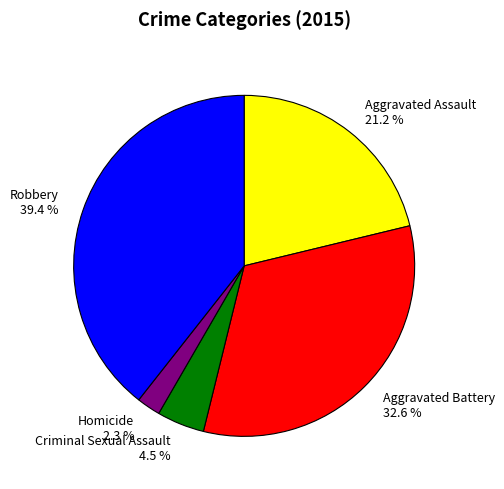

Is there a majority slice in this chart?

No